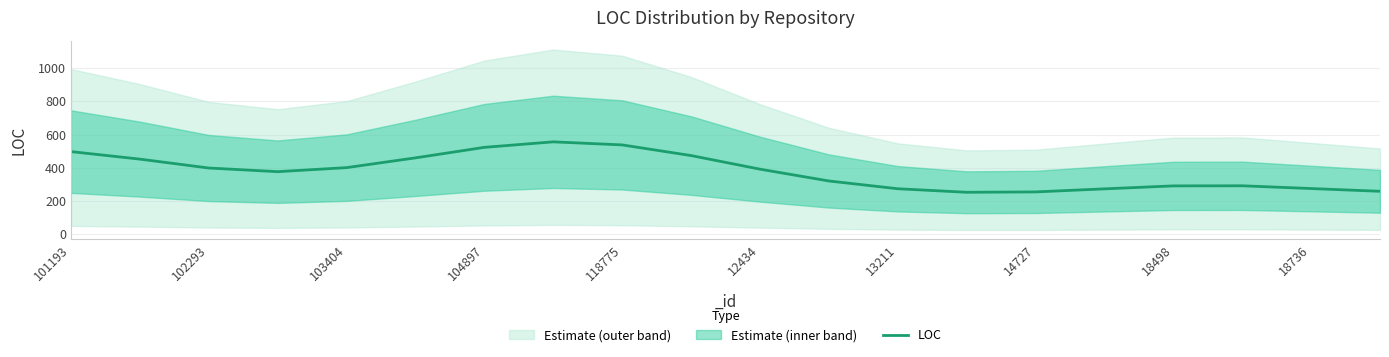

What is the maximum value shown in the chart?

556.1